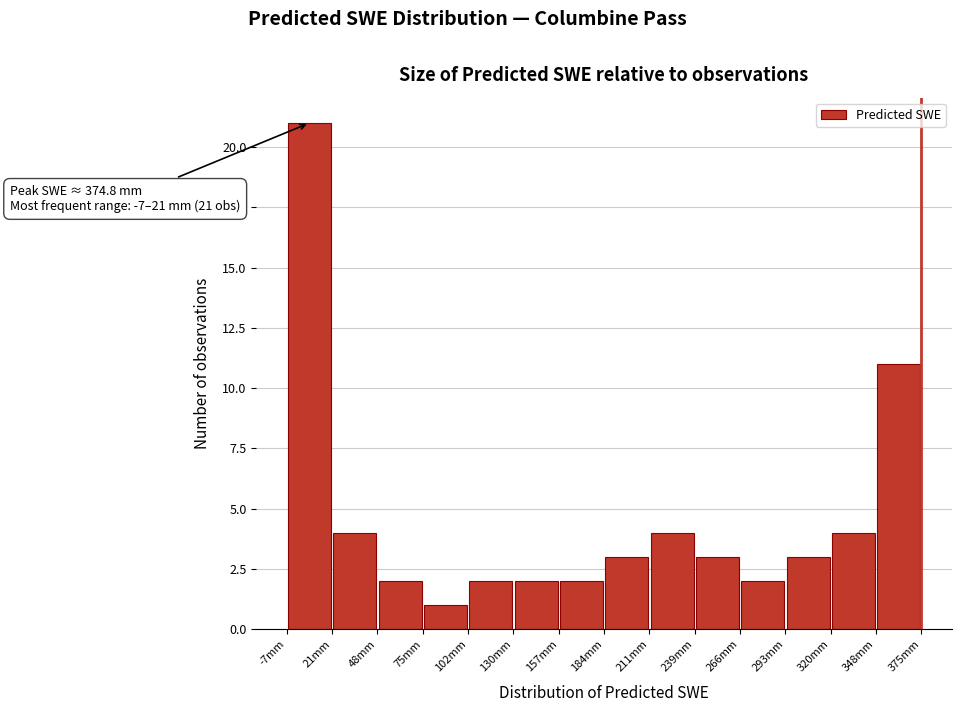

Over which range of the x-axis is the bar tallest?

-5 to 20